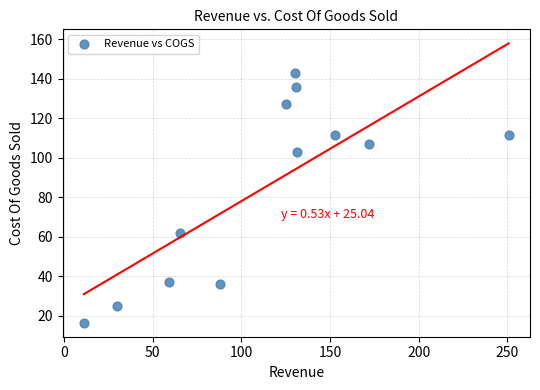

What is the range of X values (max minus min)?

239.5